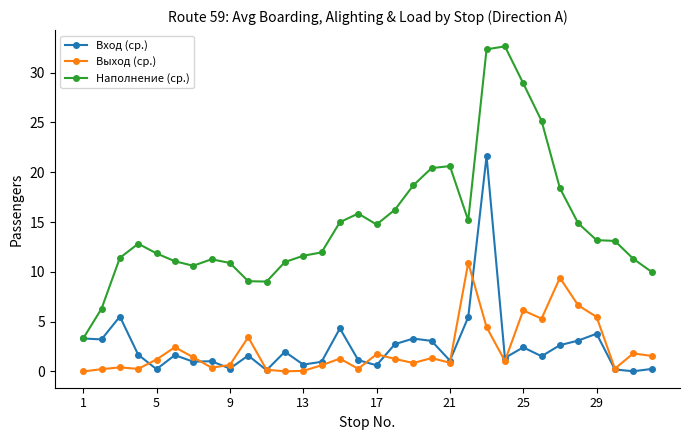

Which series has the largest range (max minus min)?

Наполнение (ср.)